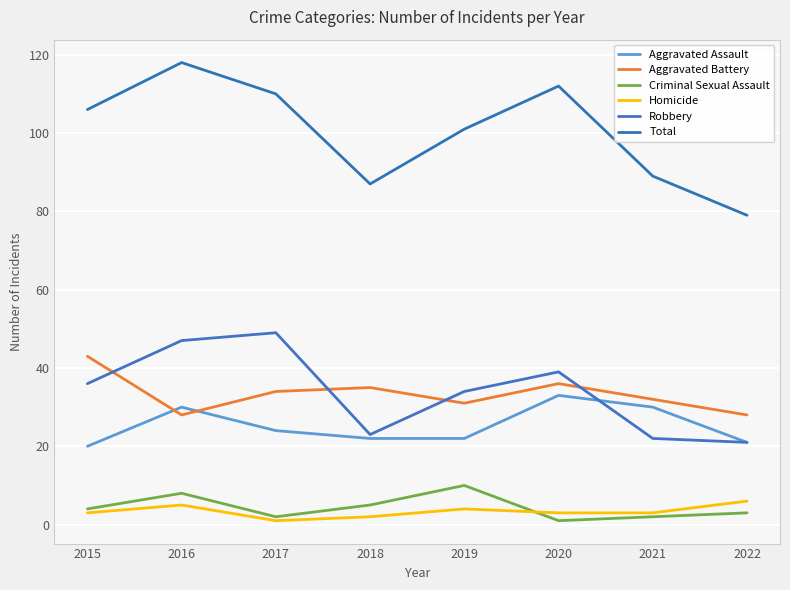

Does the chart have visible grid lines?

Yes